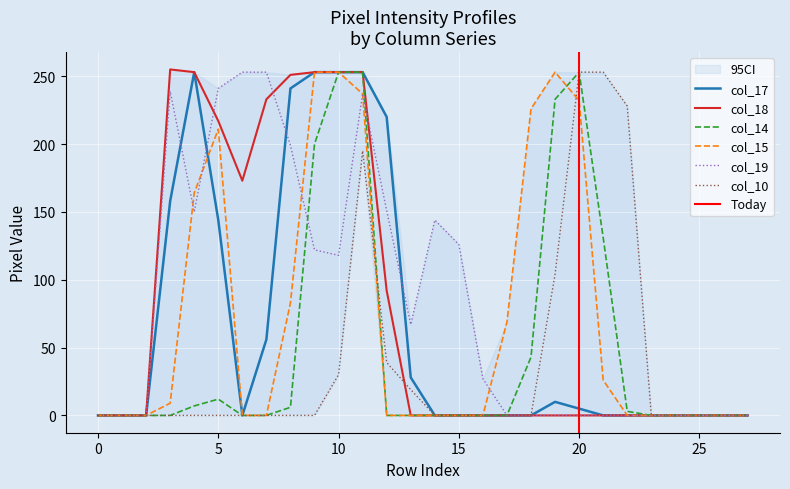

In col_19, how many points are lower than both neighbors (excluding endpoints)?

3